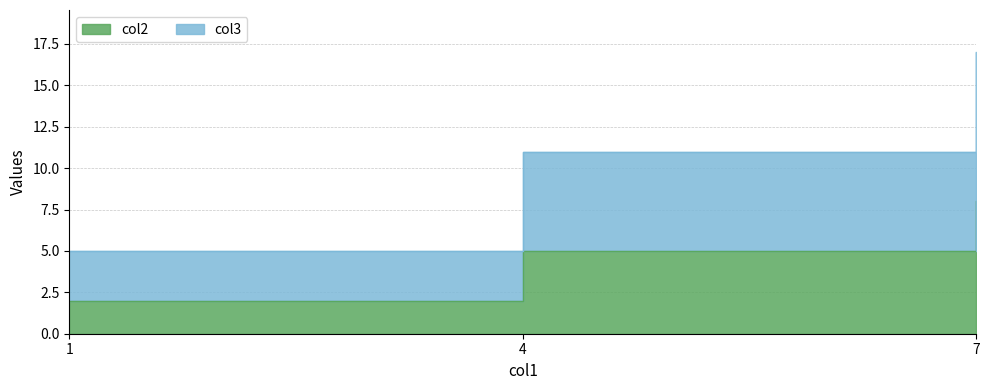

Which has a higher value, 1 or 4?

4